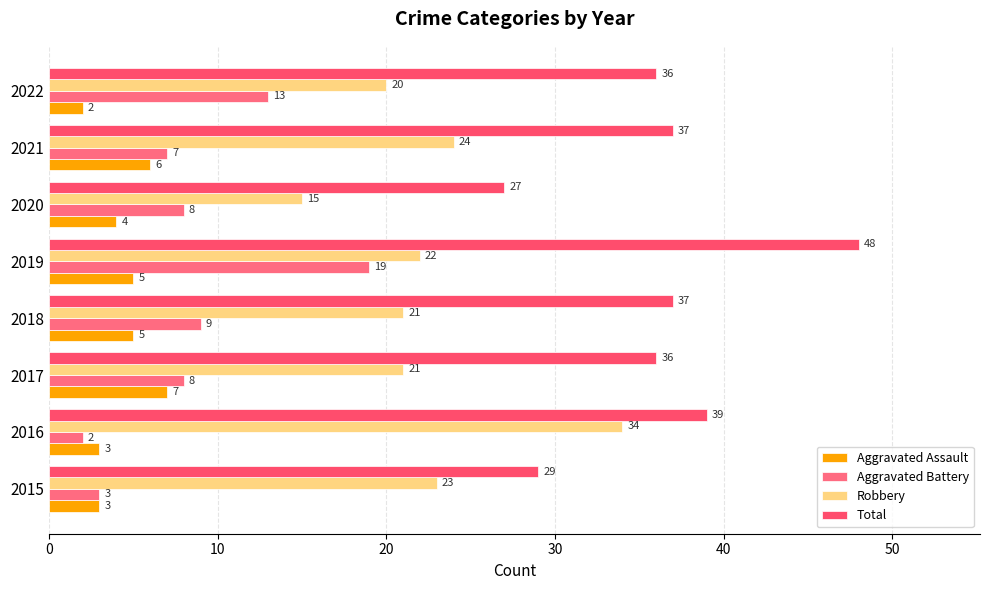

Which series has the largest range (max minus min)?

Total